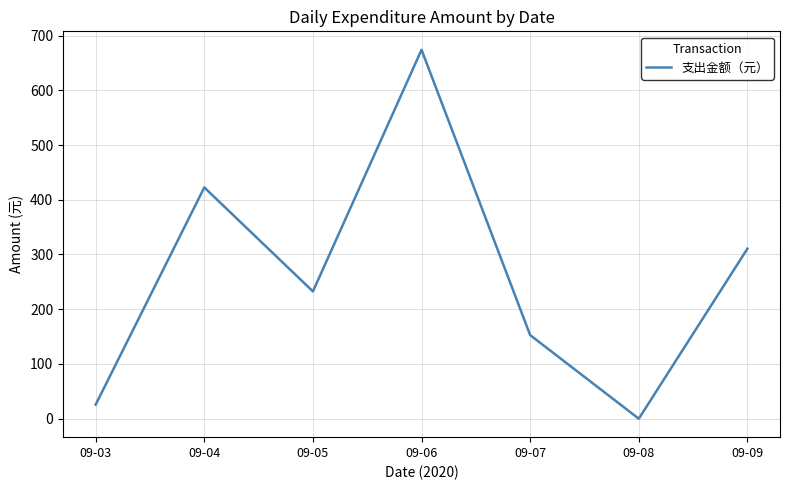

Does the chart have visible grid lines?

Yes